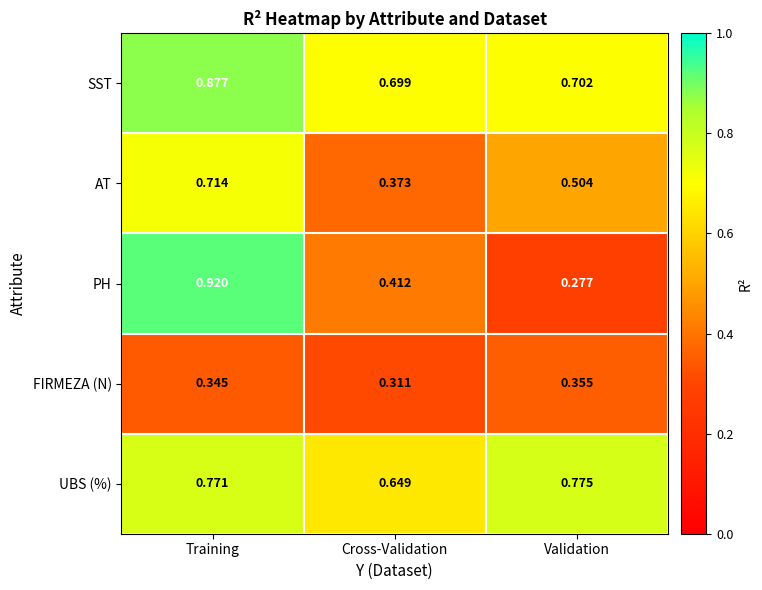

Which series has the largest range (max minus min)?

PH